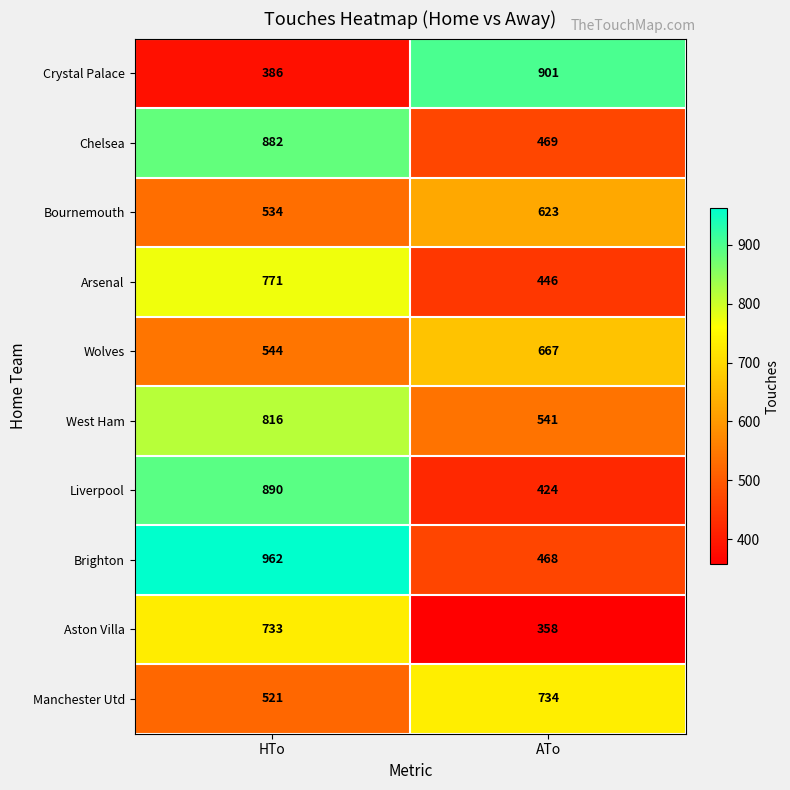

What value does the Crystal Palace series have at HTo, to the nearest 10?

390